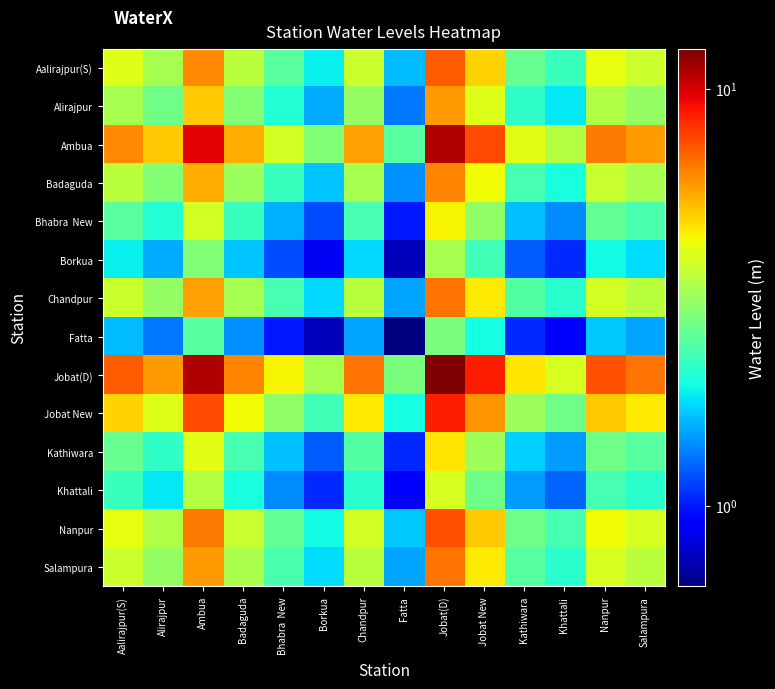

Which series has the widest spread of values?

Jobat(D)